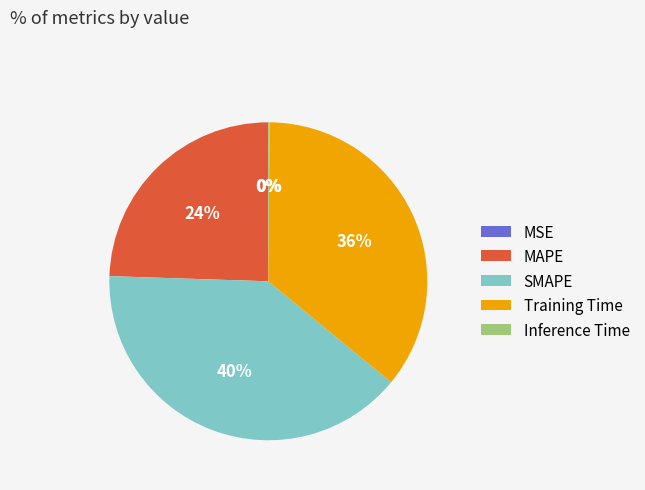

Is there a majority slice in this chart?

No